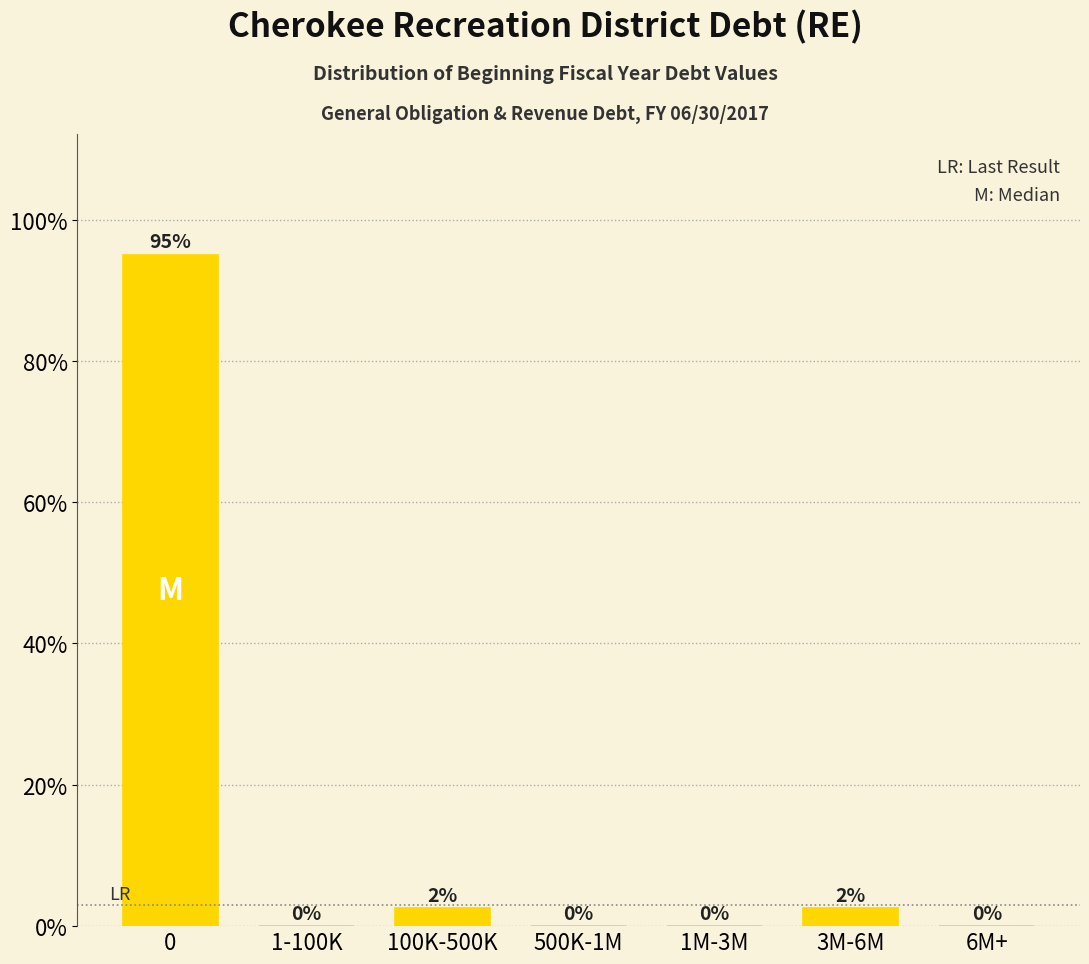

What is the change in value from 0 to 500K-1M?

-95.0